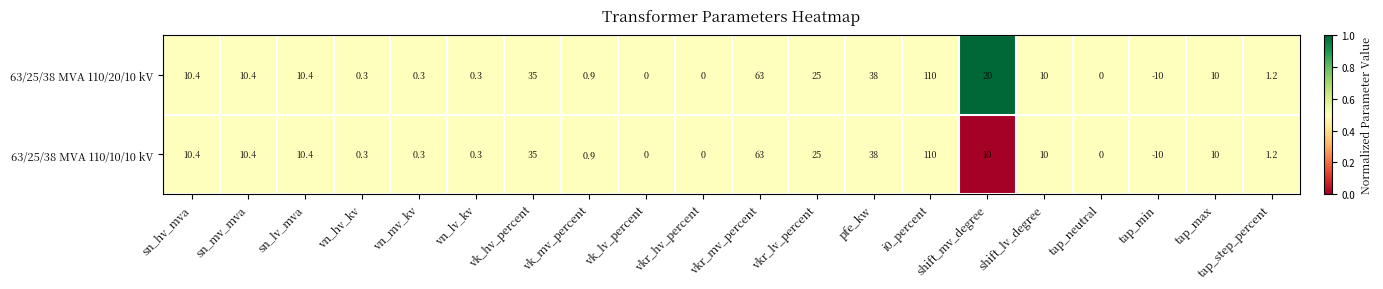

Count the number of data series in this chart.

2